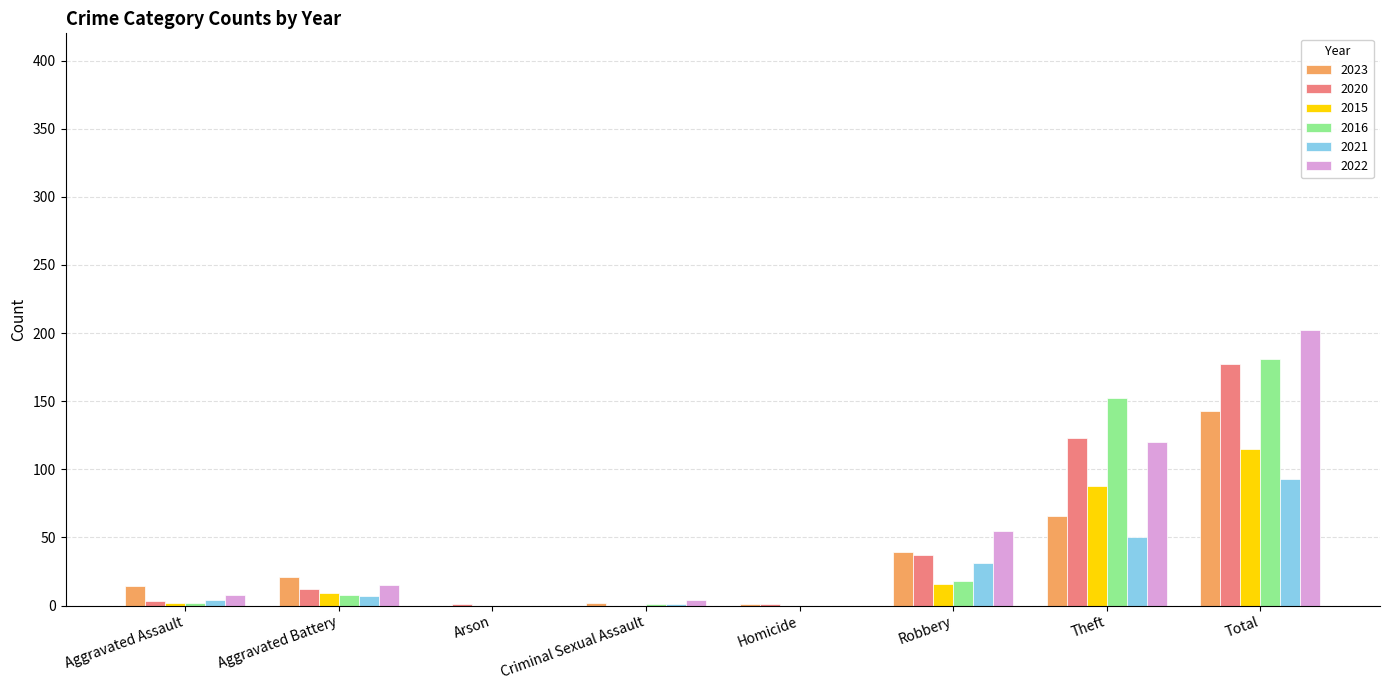

How many groups of bars are there?

8